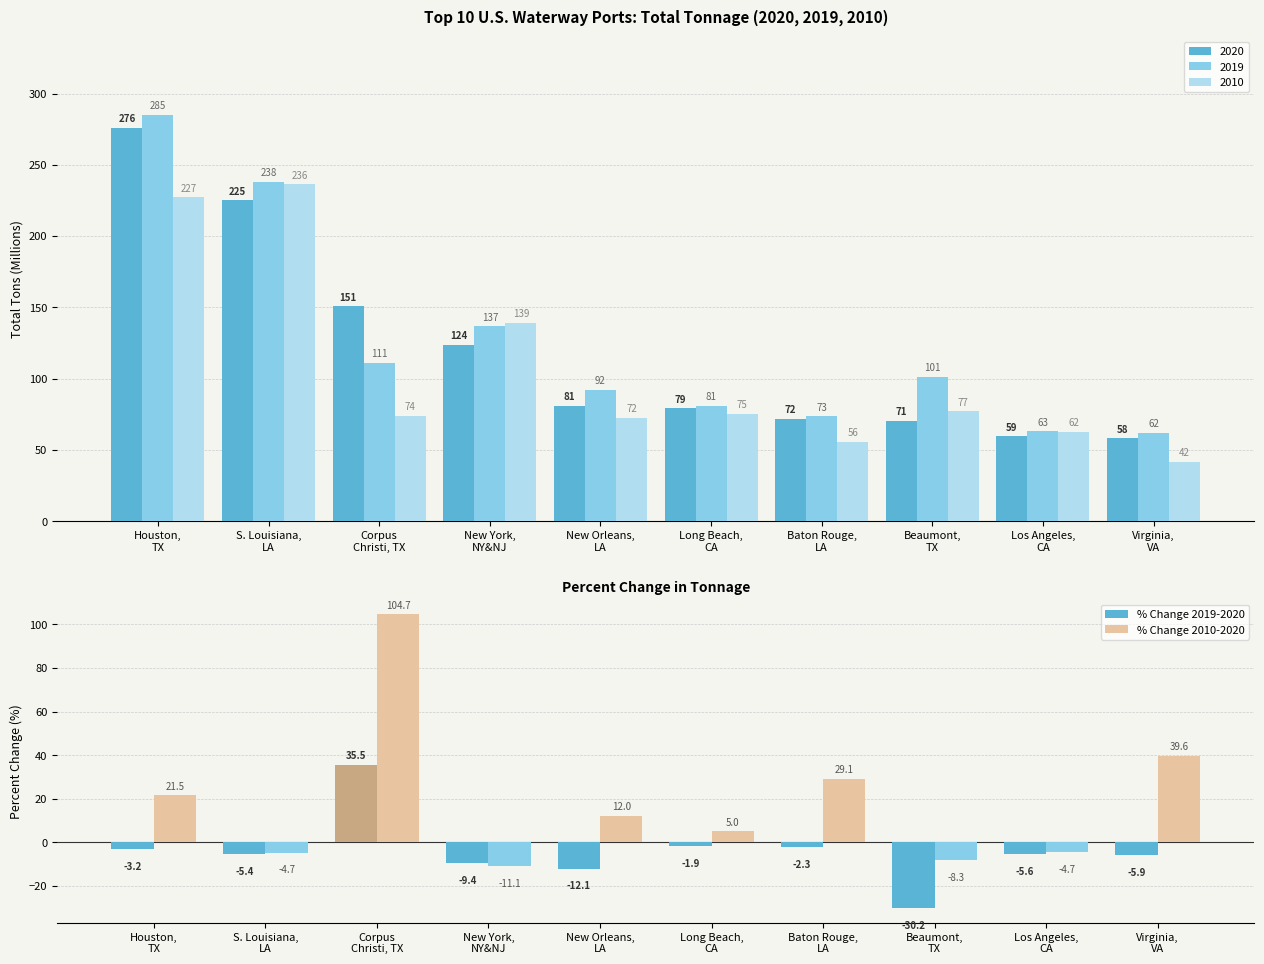

List the series in order of their overall mean, lowest first.

% Change 2019-2020, % Change 2010-2020